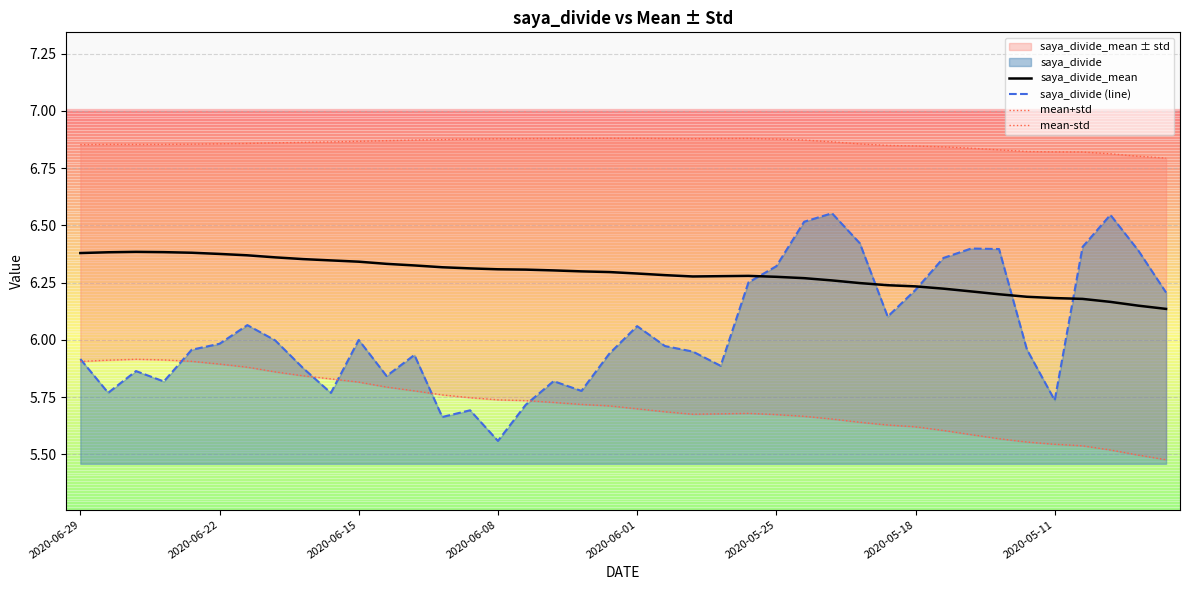

How many categories are shown in the chart?

40